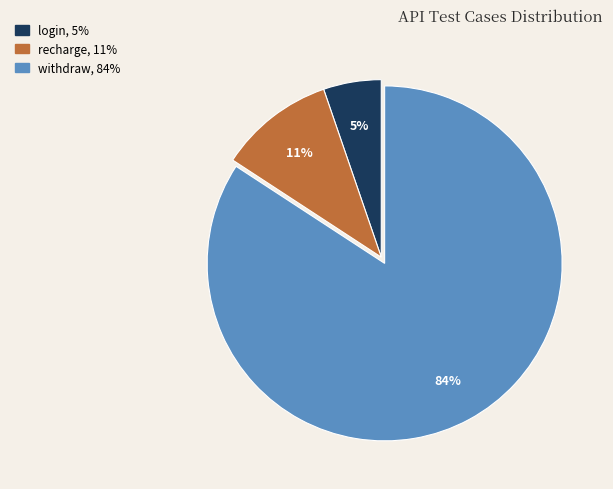

Is the sum of withdraw and recharge greater than half?

Yes